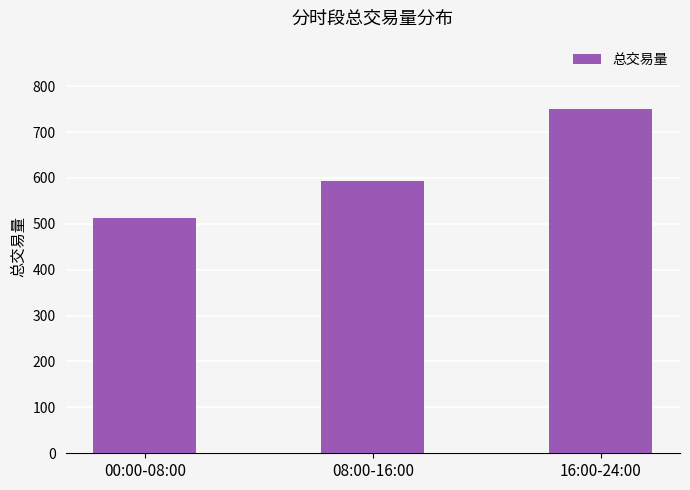

How many data points are above 592?

2